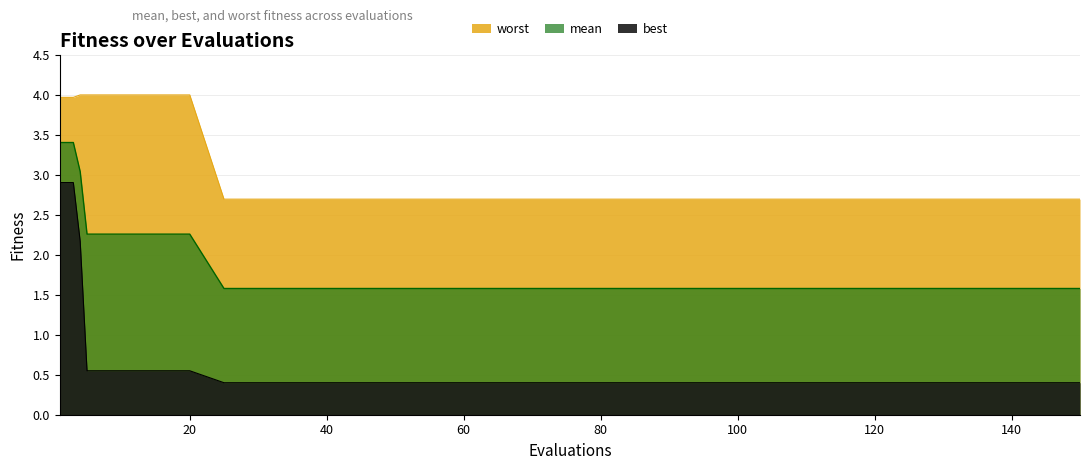

Reading left to right, extract all data points from this chart.

mean: 3.4	3.4	3.4	3.0	2.3	2.3	2.3	2.3	1.6	1.6	1.6	1.6	1.6	1.6	1.6	1.6	1.6	1.6	1.6	1.6	1.6	1.6	1.6	1.6	1.6	1.6	1.6	1.6	1.6
best: 2.9	2.9	2.9	2.2	0.5	0.5	0.5	0.5	0.4	0.4	0.4	0.4	0.4	0.4	0.4	0.4	0.4	0.4	0.4	0.4	0.4	0.4	0.4	0.4	0.4	0.4	0.4	0.4	0.4
worst: 4.0	4.0	4.0	4.0	4.0	4.0	4.0	4.0	2.7	2.7	2.7	2.7	2.7	2.7	2.7	2.7	2.7	2.7	2.7	2.7	2.7	2.7	2.7	2.7	2.7	2.7	2.7	2.7	2.7